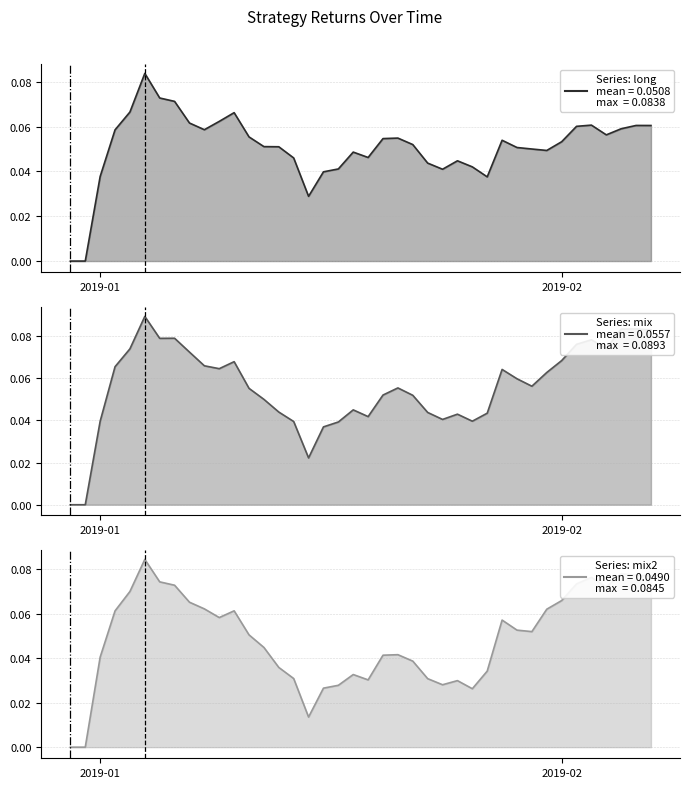

The value of mean≈0.056 at 2019-02 is 0. True or false?

False